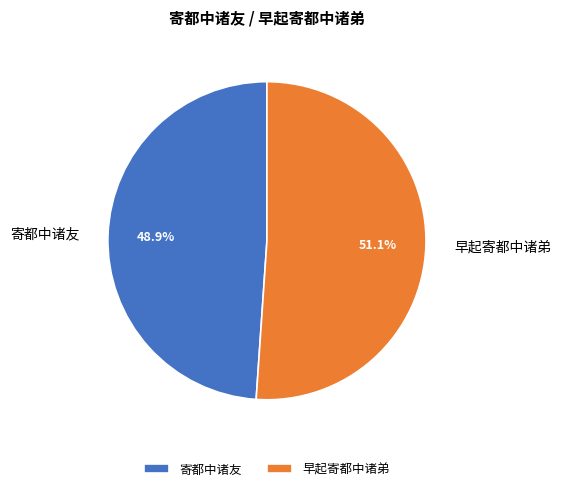

The 早起寄都中诸弟 slice represents 58% of the pie. True or false?

False